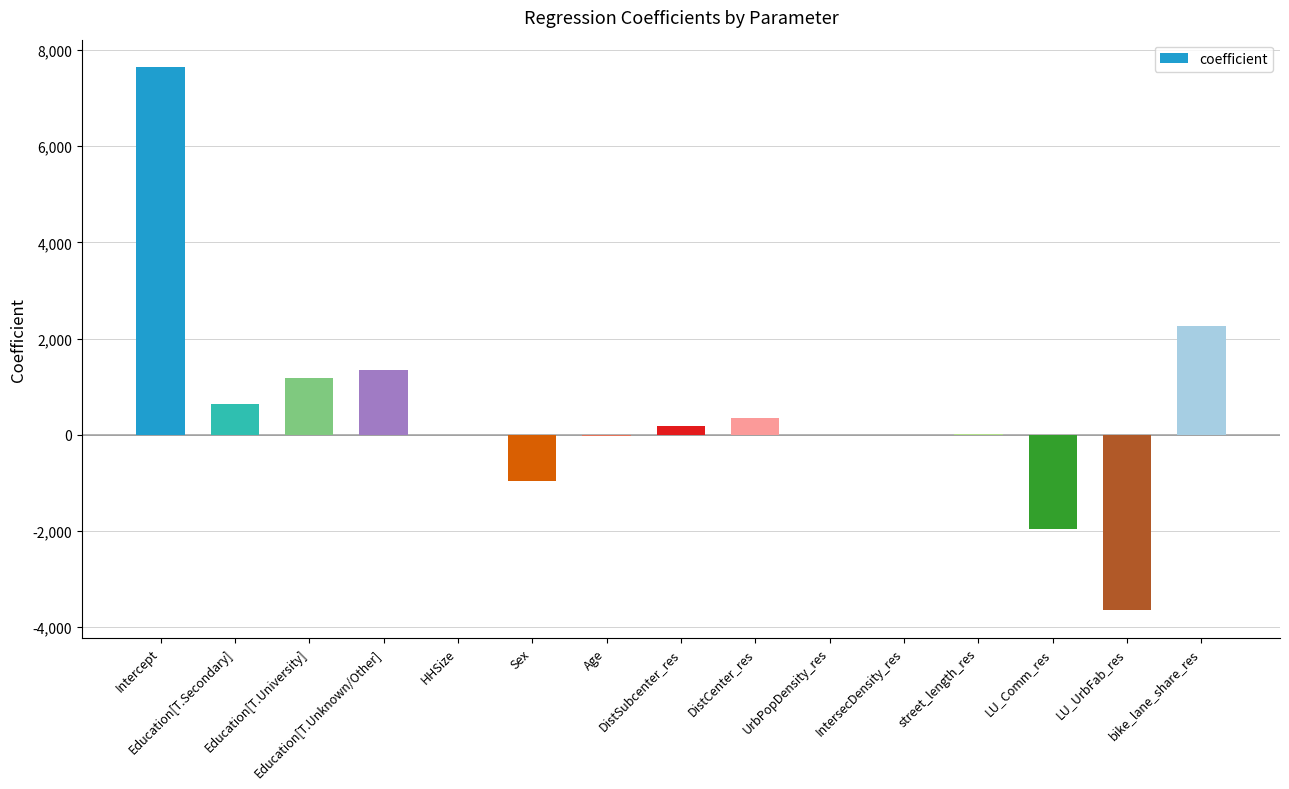

How many values exceed 5?

8